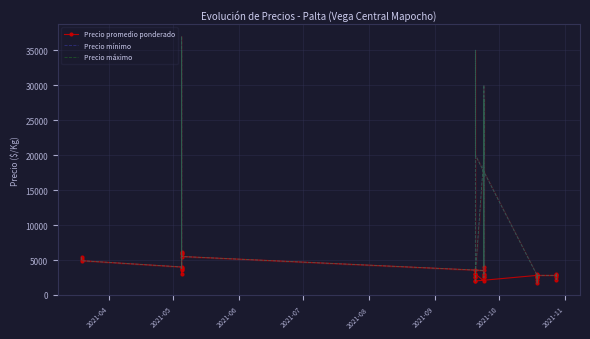

True or false: Precio promedio ponderado and Precio máximo cross at least once.

False